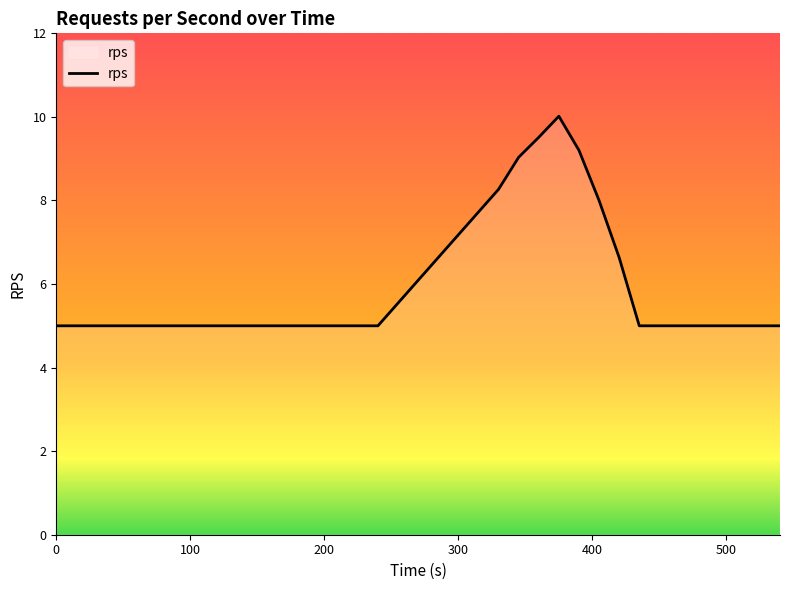

What is the greatest value displayed?

10.0